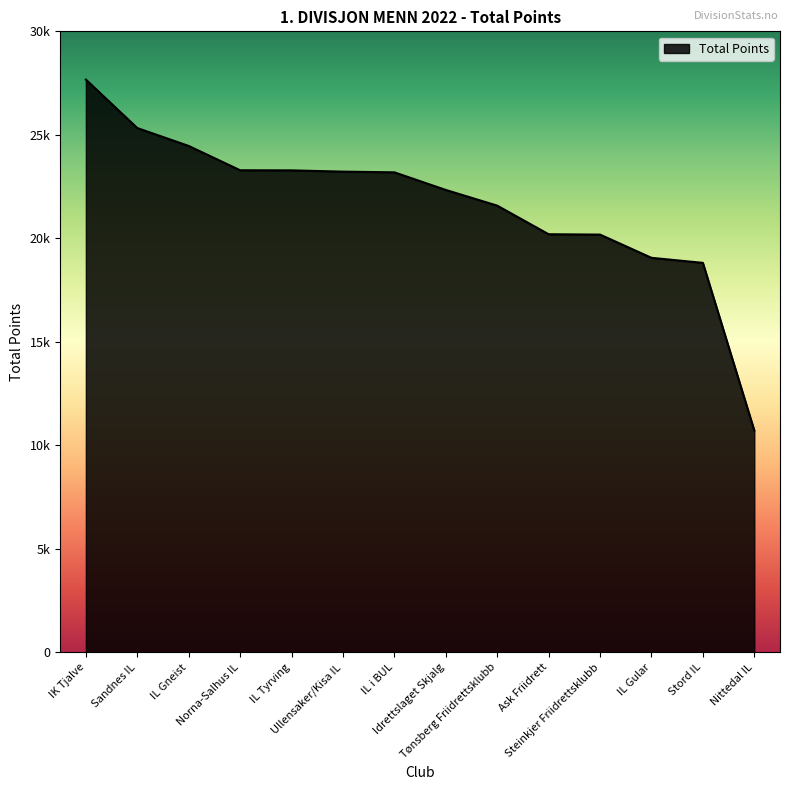

What is the value of the 13th point from the left?

18816